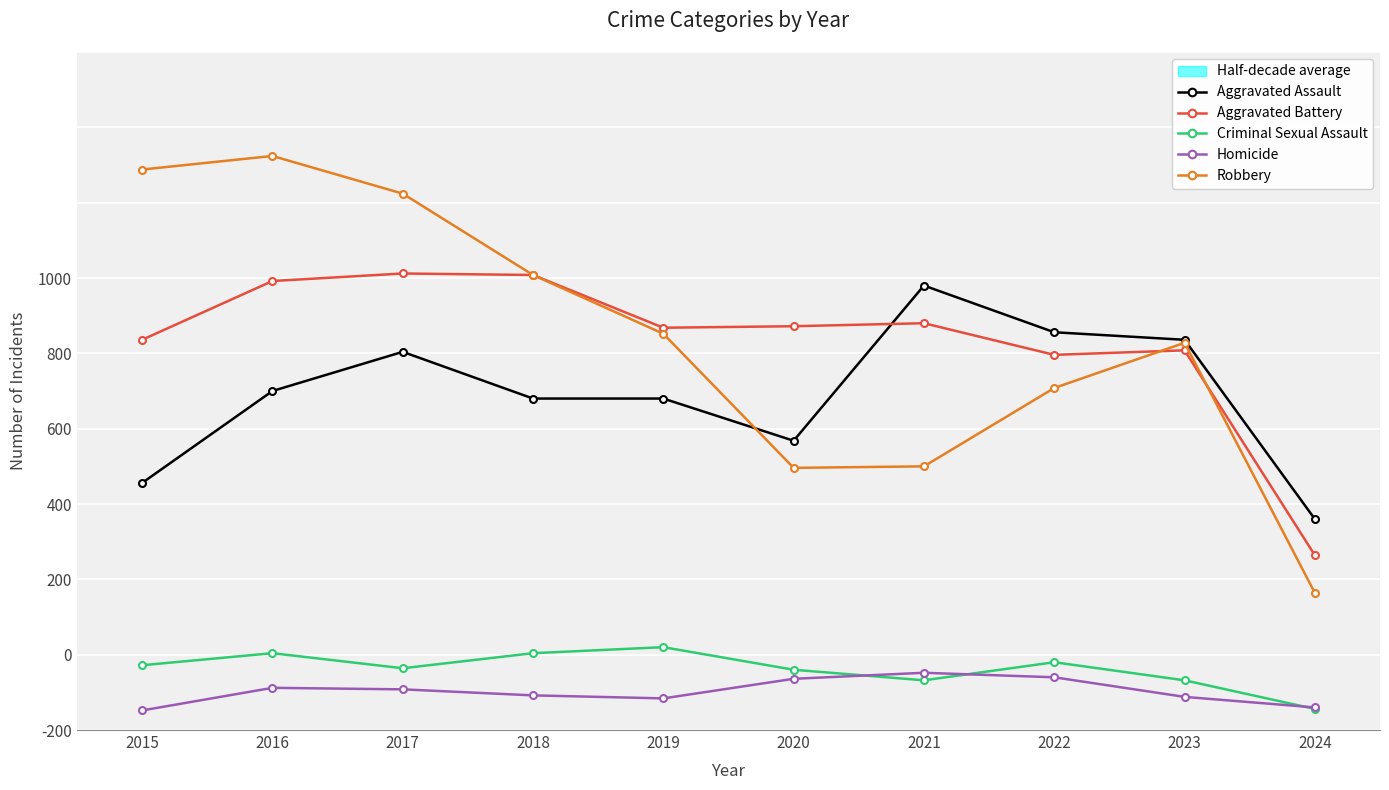

True or false: Robbery and Criminal Sexual Assault cross at least once.

False